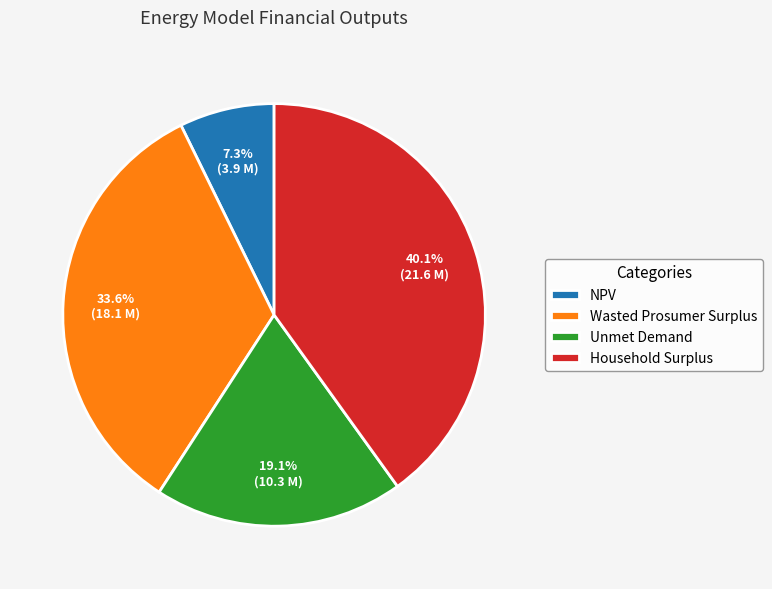

Which has a higher value, Unmet Demand or Household Surplus?

Household Surplus